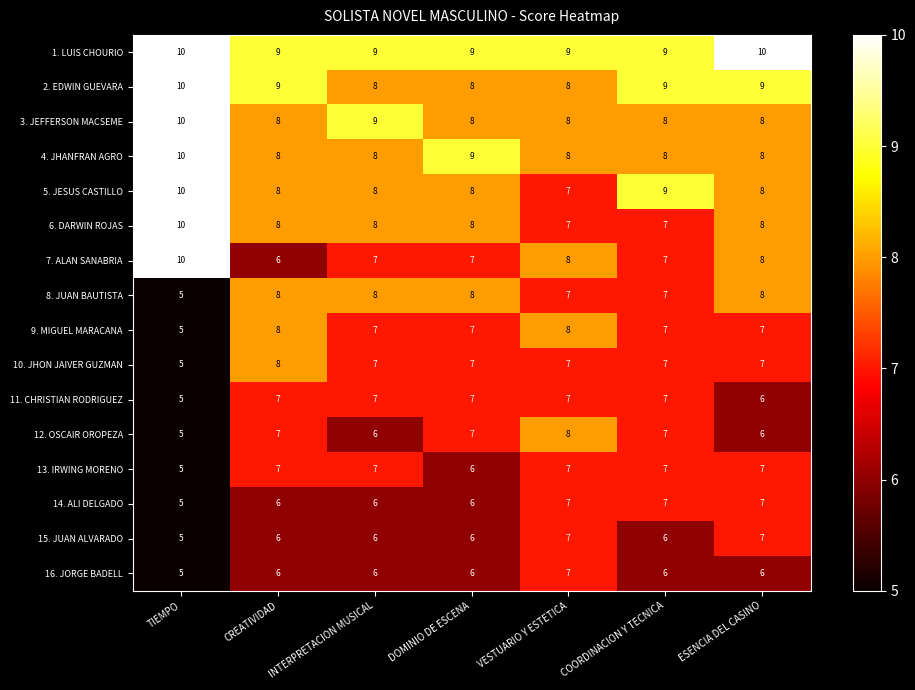

What is the sum of the 12. OSCAIR OROPEZA values at ESENCIA DEL CASINO and TIEMPO?

11